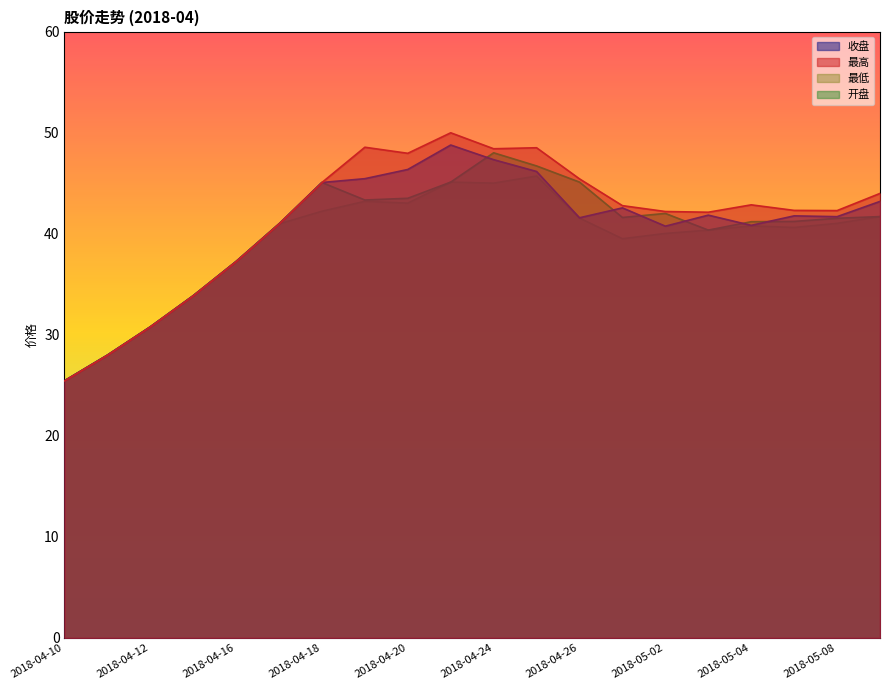

What is the label of the 3rd point from the right?

2018-05-07